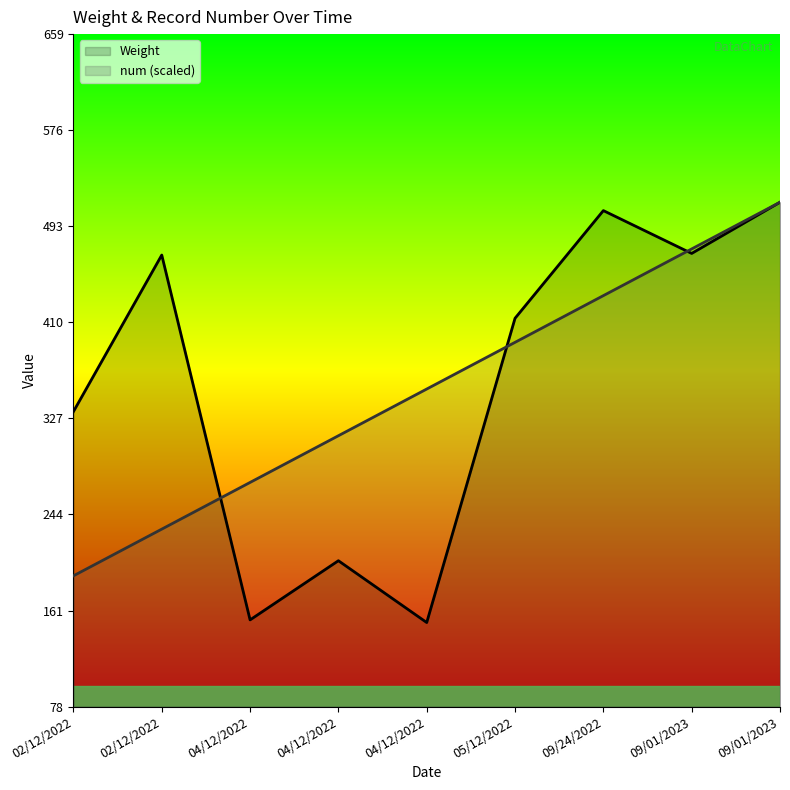

What is the label of the 6th point from the left?

05/12/2022